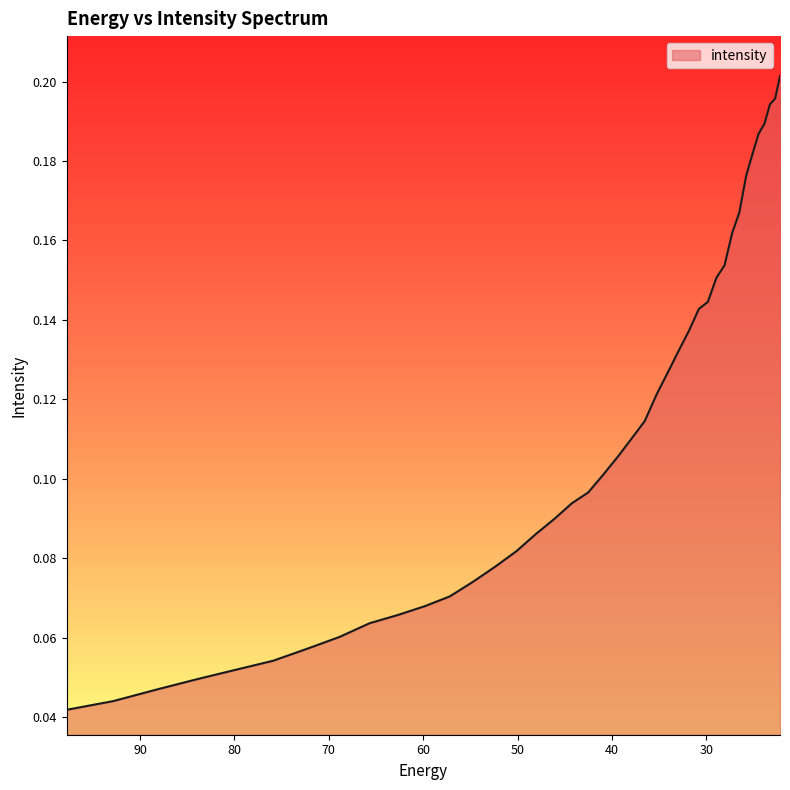

Reading right to left, extract all data points from this chart.

22.215462=0.2	22.734882=0.2	23.282911=0.2	23.861408=0.2	24.472345=0.2	25.117828=0.2	25.800108=0.2	26.521572=0.2	27.284779=0.2	28.092442=0.2	28.947456=0.2	29.85292=0.1	30.812122=0.1	31.828575=0.1	32.906017=0.1	34.04844=0.1	35.260098=0.1	36.545517=0.1	37.909534=0.1	39.357292=0.1	40.894283=0.1	42.52636=0.1	44.25976=0.1	46.10113=0.1	48.057564=0.1	50.136597=0.1	52.346306=0.1	54.69525=0.1	57.19261=0.1	59.848106=0.1	62.672165=0.1	65.67586=0.1	68.87099=0.1	72.27017=0.1	75.88682=0.1	79.735245=0.1	83.8307=0.0	88.18945=0.0	92.828835=0.0	97.76732=0.0